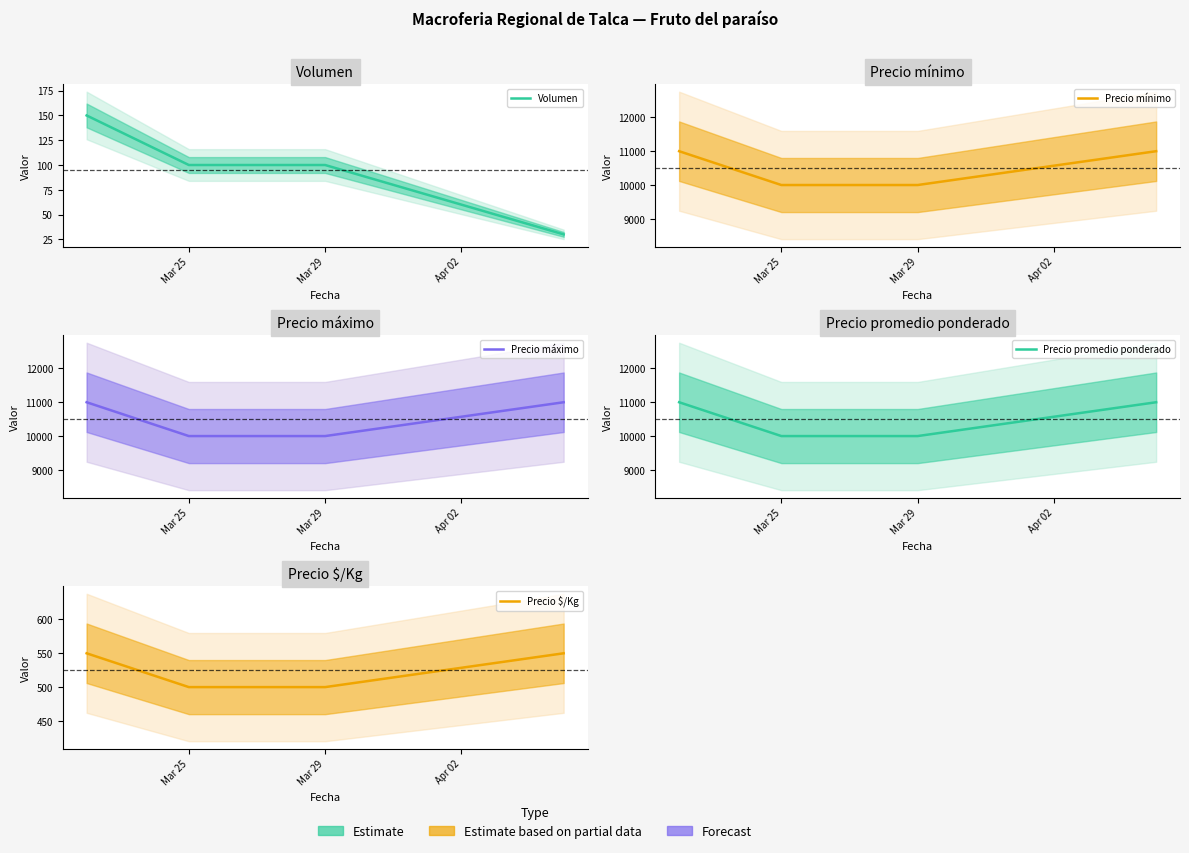

The value of Precio $/Kg at Mar 25 is 500. True or false?

True